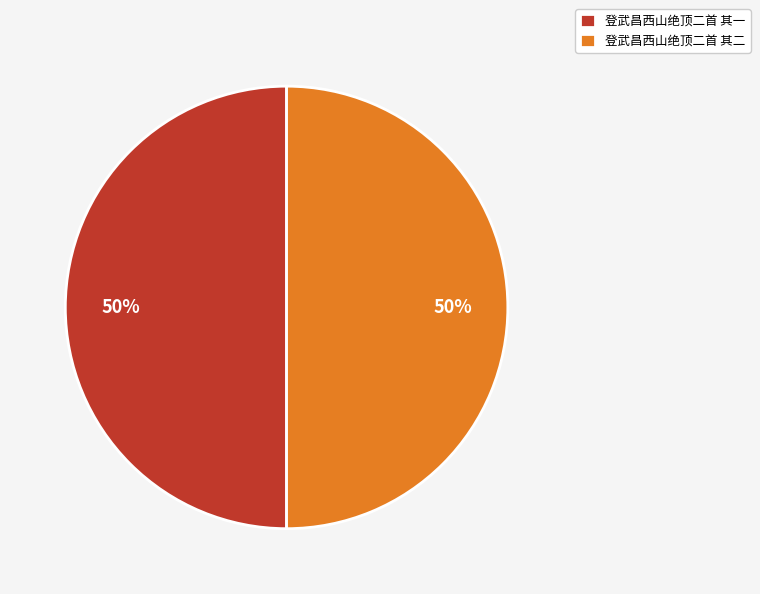

To the nearest percent, what is the average slice percentage?

50%